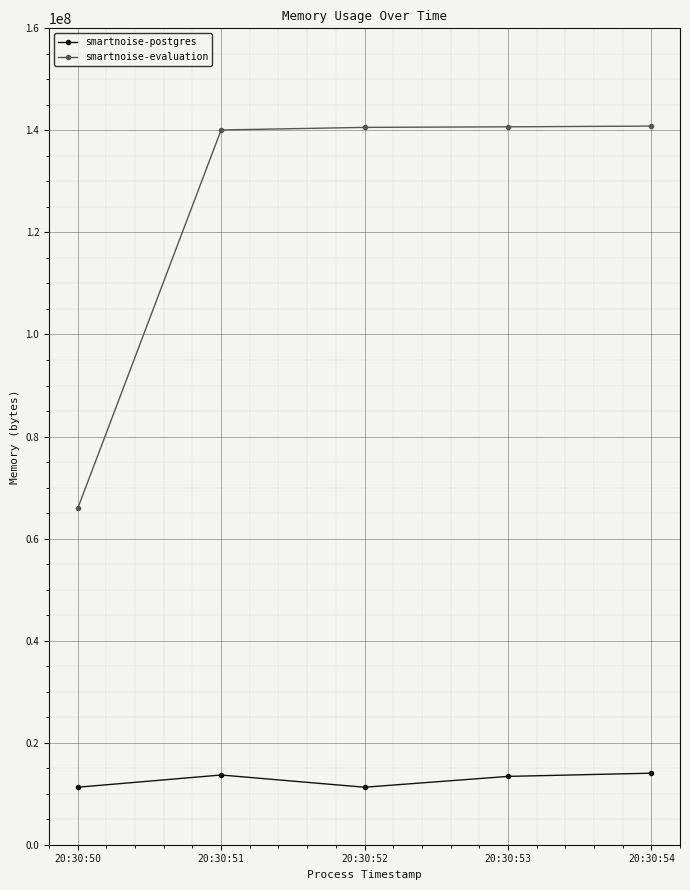

True or false: smartnoise-evaluation and smartnoise-postgres intersect in this chart.

False